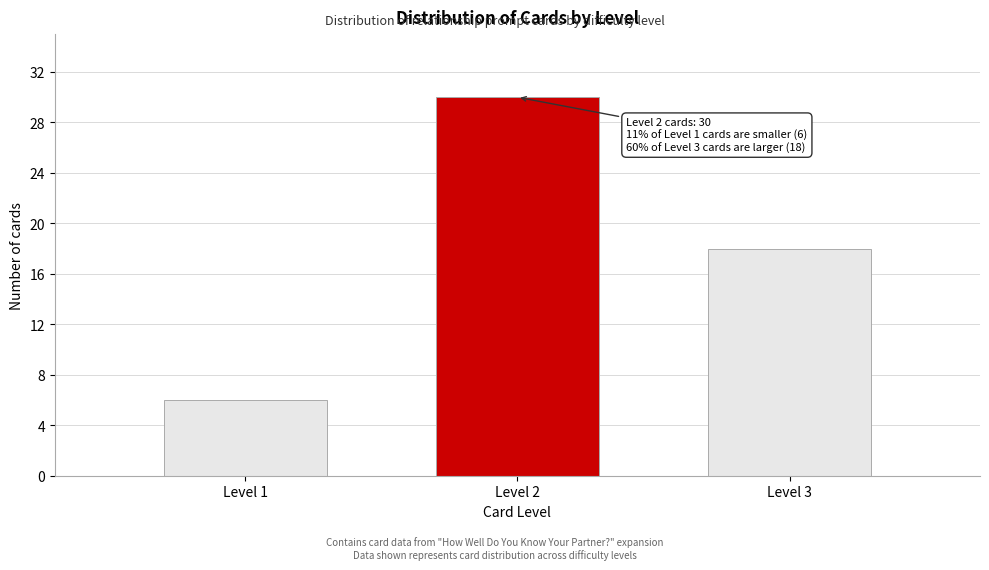

Reading left to right, extract all data points from this chart.

6	30	18